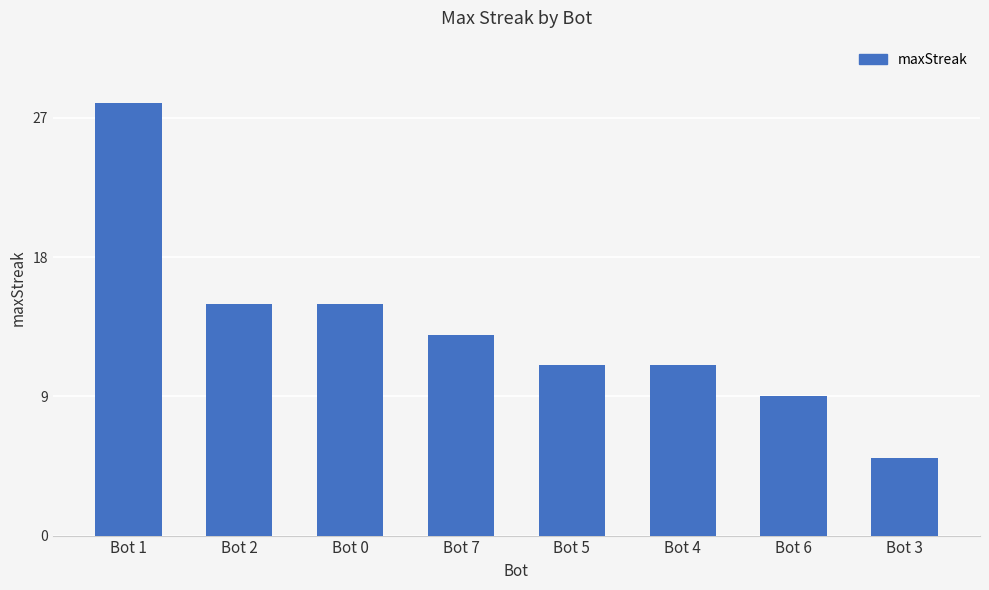

What is the change in value from Bot 2 to Bot 4?

-4